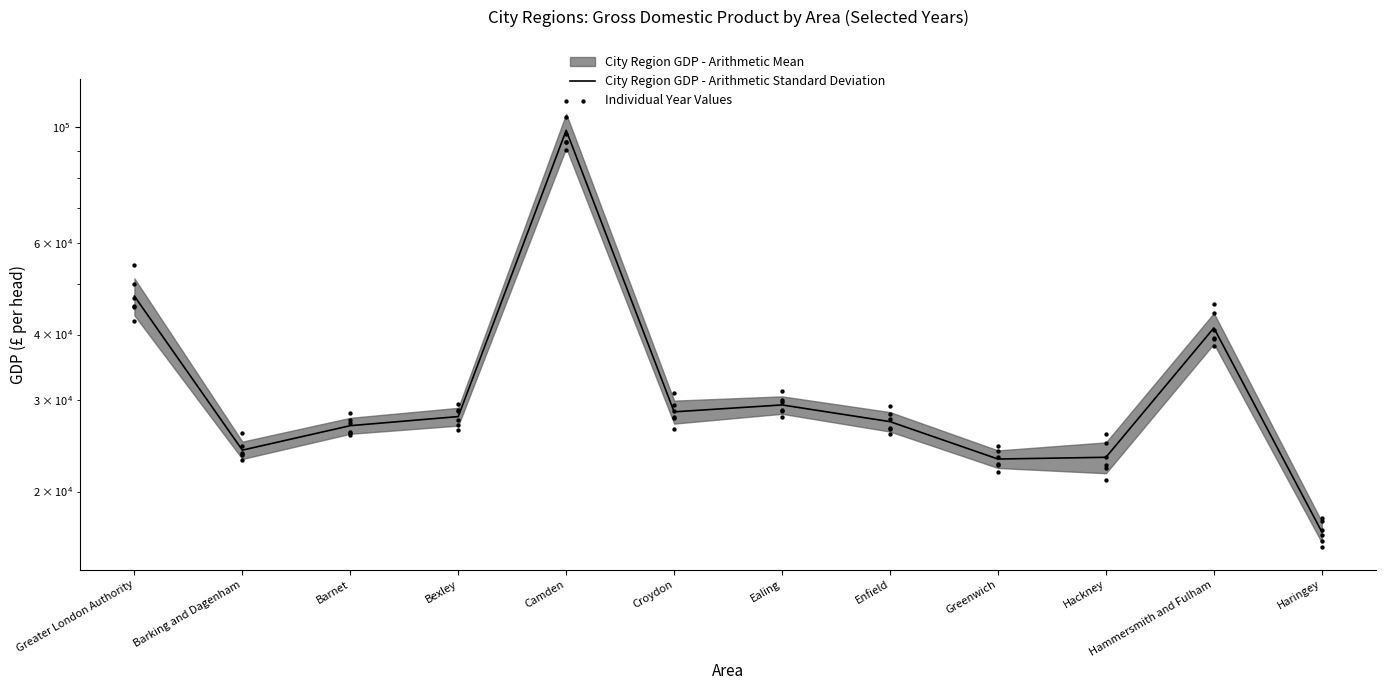

Approximately how many times larger is the value at Greater London Authority compared to Greenwich?

2.1